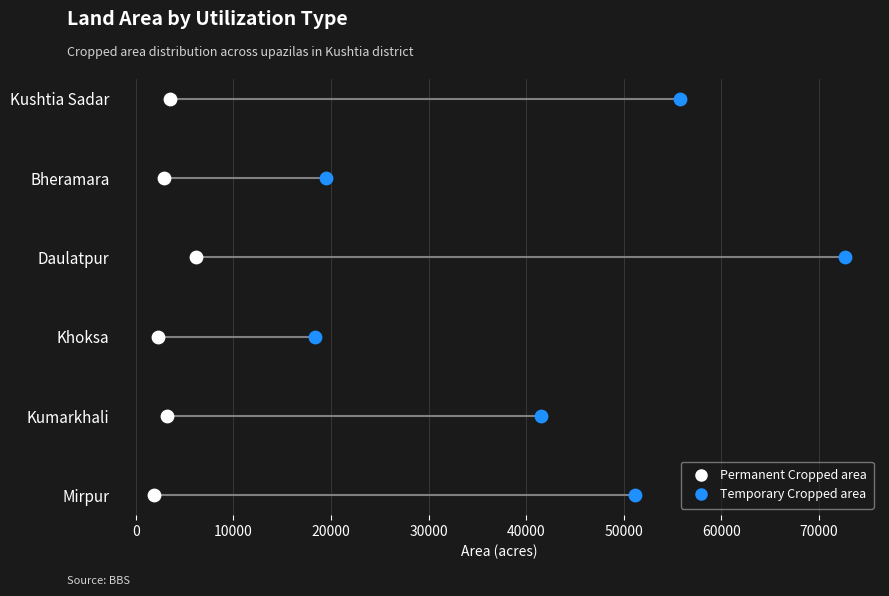

Which series reaches the minimum Y coordinate?

Permanent Cropped area